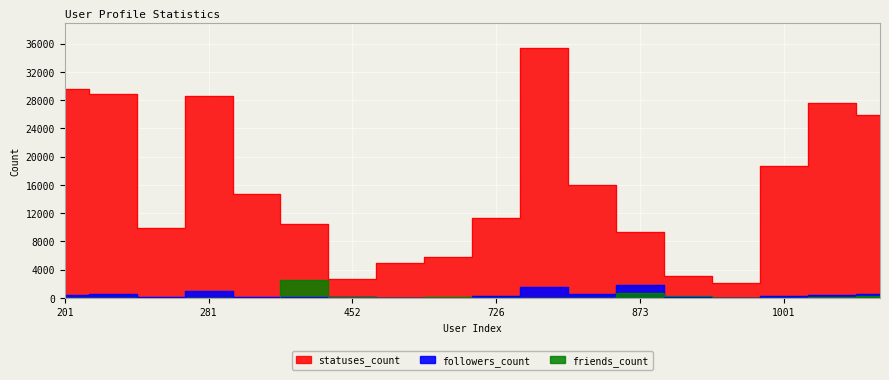

What is the difference between the highest and lowest values at 1001?

18631